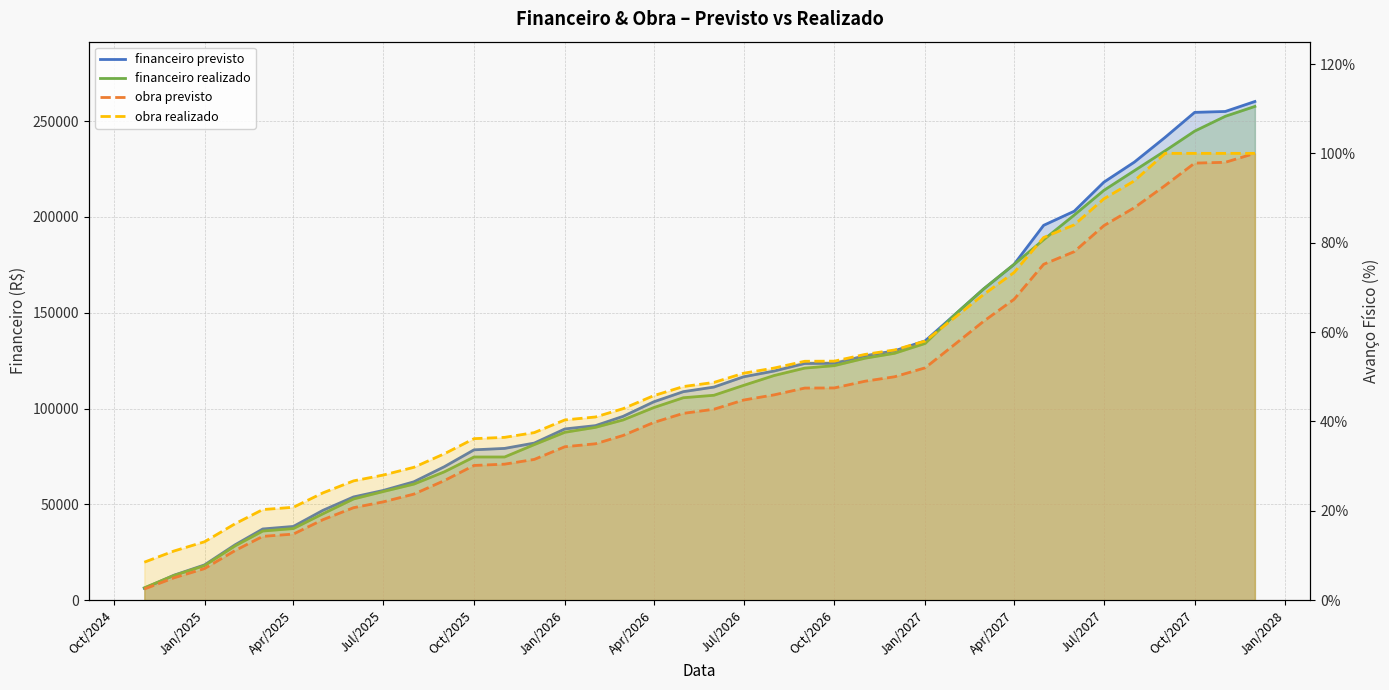

Reading right to left, transcribe all the data shown in this chart.

financeiro previsto: 260267.0	255062.0	254598.0	241533.0	228675.0	218161.0	203009.0	195639.0	175230.0	162345.0	149461.0	135339.0	130134.0	127531.0	123627.0	123537.0	119594.0	116579.0	111220.0	108823.0	103515.0	95938.0	91094.0	89367.0	81985.0	79214.0	78467.0	69680.0	61769.0	57259.0	53883.0	46900.0	38487.0	37159.0	28913.0	18400.0	13014.0	6234.3
financeiro realizado: 257690.0	252537.0	244806.0	234498.0	224191.0	213883.0	200999.0	188114.0	175230.0	162345.0	149461.0	133999.0	128845.0	126269.0	122403.0	121115.0	117249.0	112096.0	106942.0	105653.0	100500.0	94057.0	90192.0	87615.0	81173.0	74731.0	74731.0	67000.0	60558.0	56692.0	52827.0	45096.0	37366.0	36077.0	28346.0	18039.0	12885.0	6443.0
obra previsto: 1.0	1.0	1.0	0.9	0.9	0.8	0.8	0.8	0.7	0.6	0.6	0.5	0.5	0.5	0.5	0.5	0.5	0.4	0.4	0.4	0.4	0.4	0.3	0.3	0.3	0.3	0.3	0.3	0.2	0.2	0.2	0.2	0.1	0.1	0.1	0.1	0.1	0.0
obra realizado: 1.0	1.0	1.0	1.0	0.9	0.9	0.8	0.8	0.7	0.7	0.6	0.6	0.6	0.6	0.5	0.5	0.5	0.5	0.5	0.5	0.5	0.4	0.4	0.4	0.4	0.4	0.4	0.3	0.3	0.3	0.3	0.2	0.2	0.2	0.2	0.1	0.1	0.1